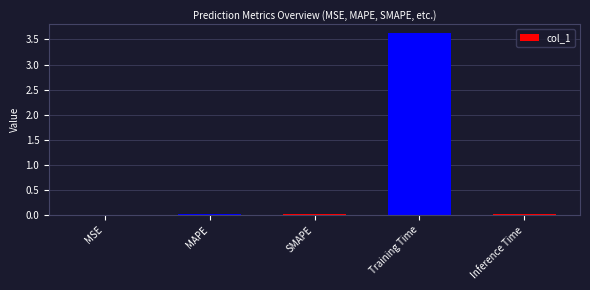

True or false: the data shows 0.0 at SMAPE.

True